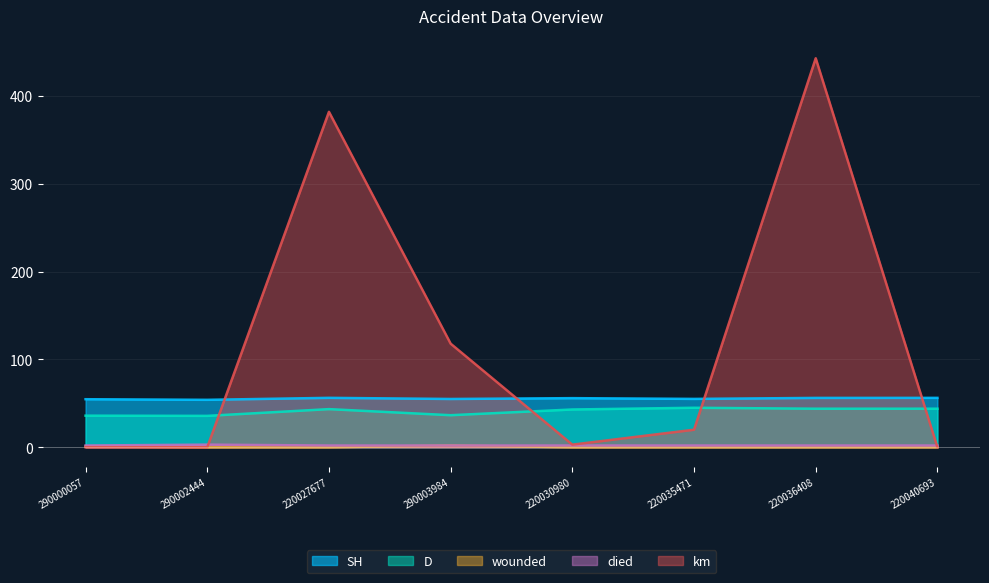

How many series are shown in this chart?

5